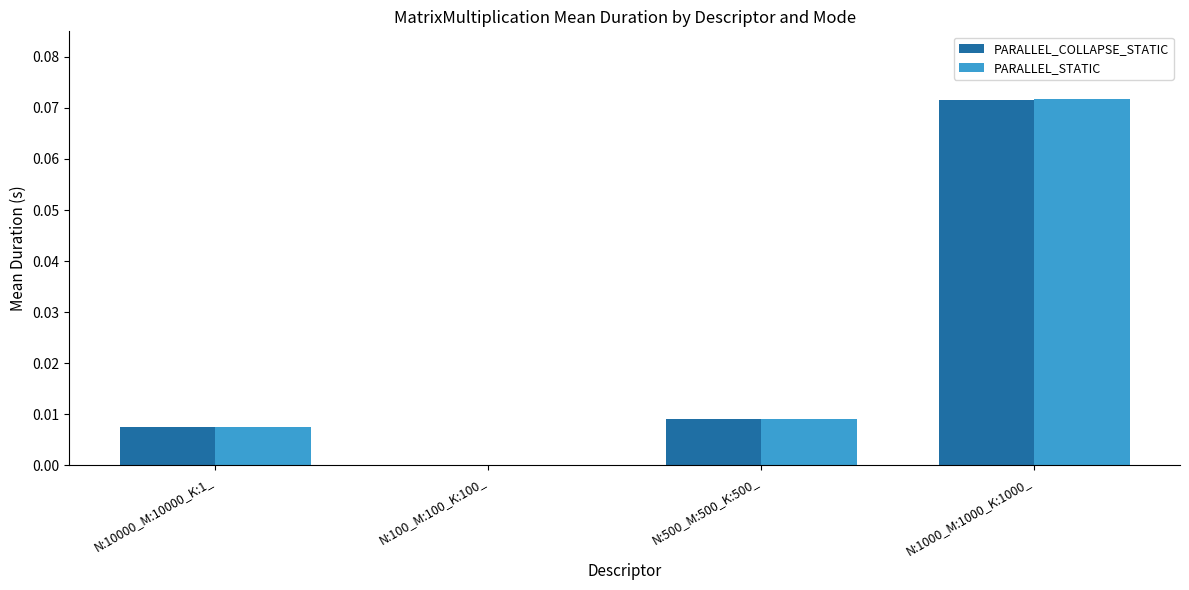

Between N:10000_M:10000_K:1_ and N:100_M:100_K:100_, which series saw the biggest shift?

PARALLEL_COLLAPSE_STATIC